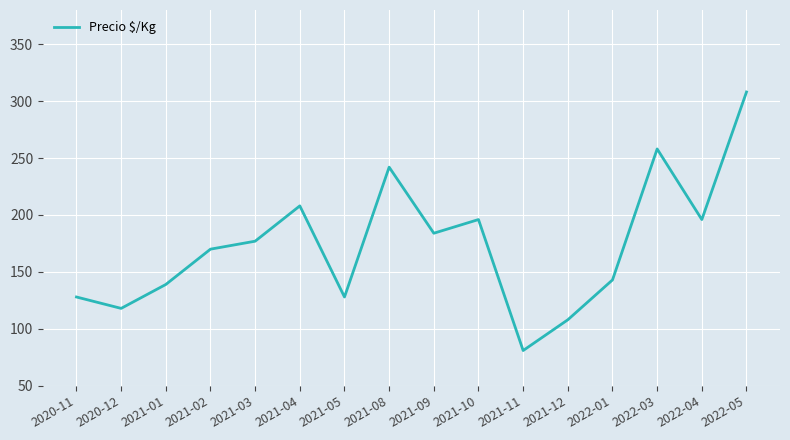

True or false: the data shows 108 at 2021-11.

False